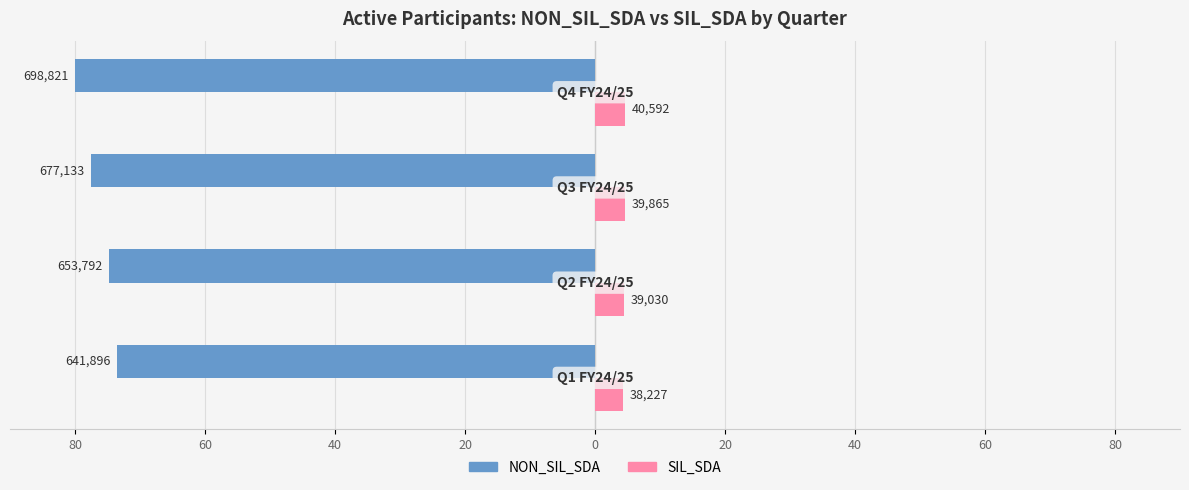

What are all the series names shown in the legend?

NON_SIL_SDA, SIL_SDA